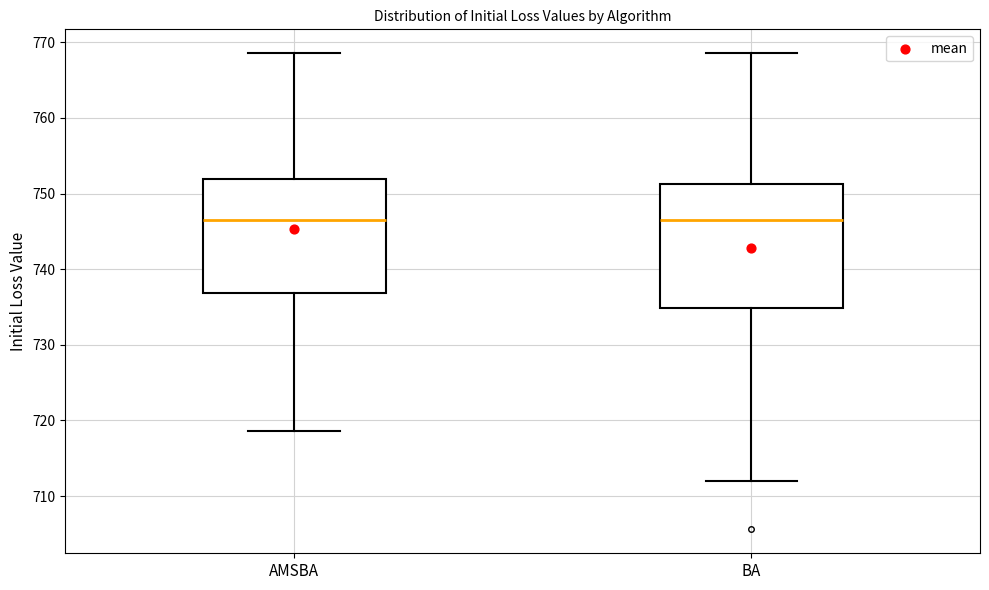

Comparing the boxes themselves (not the whiskers), which one is the tallest?

BA